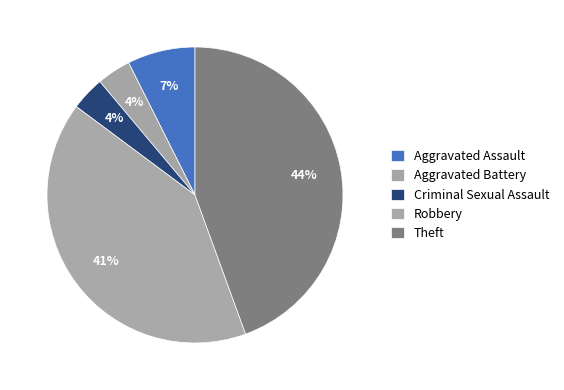

Which slice is the smallest?

Aggravated Battery